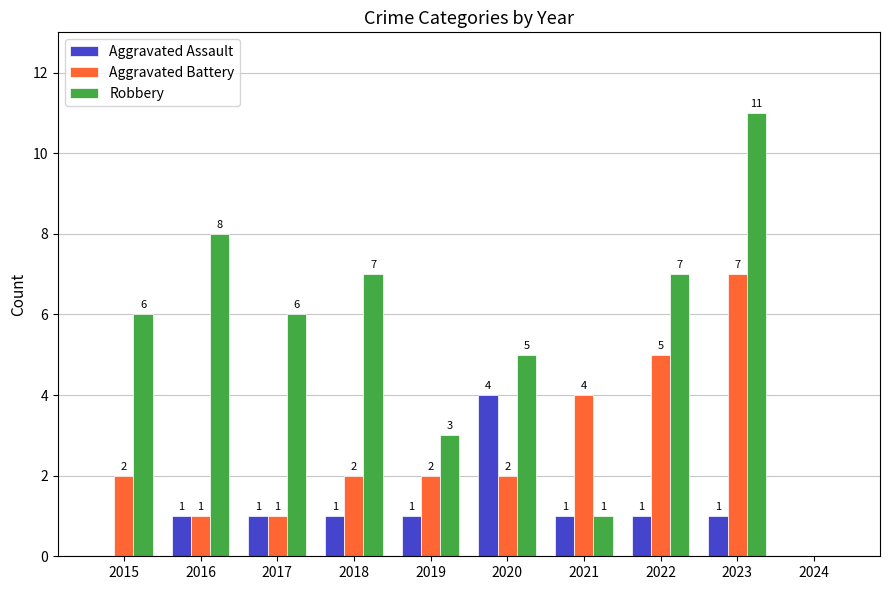

How many Aggravated Assault values are between 1 and 2?

7